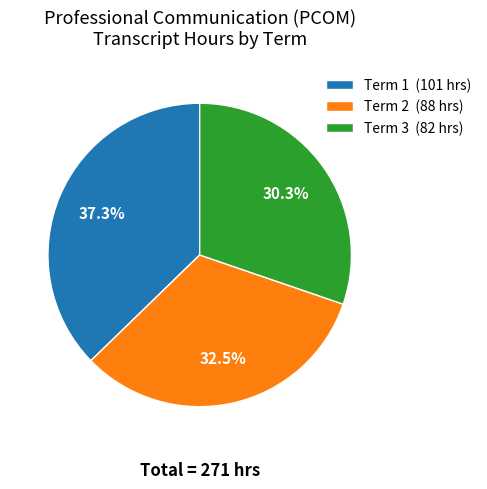

To the nearest percent, what portion does Term 3 represent?

30%